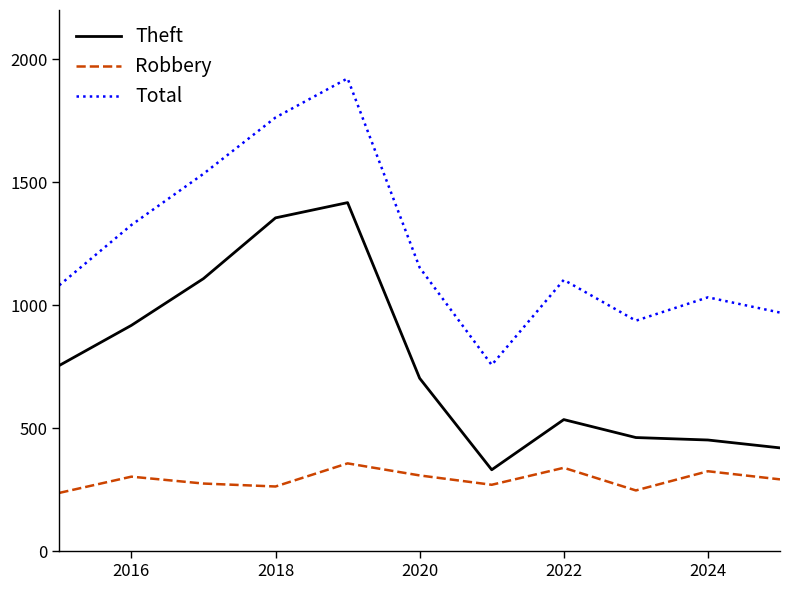

List the series in order of their overall mean, highest first.

Total, Theft, Robbery